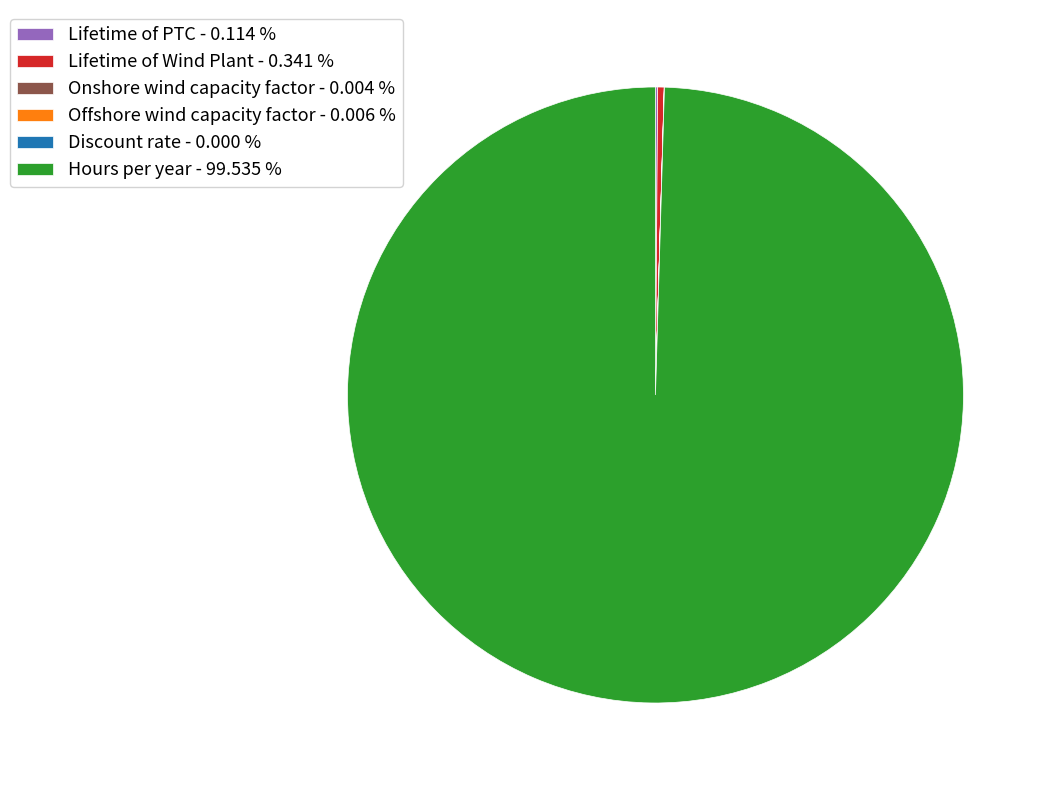

Does Hours per year - 99.535 % account for over 50% of the chart?

Yes